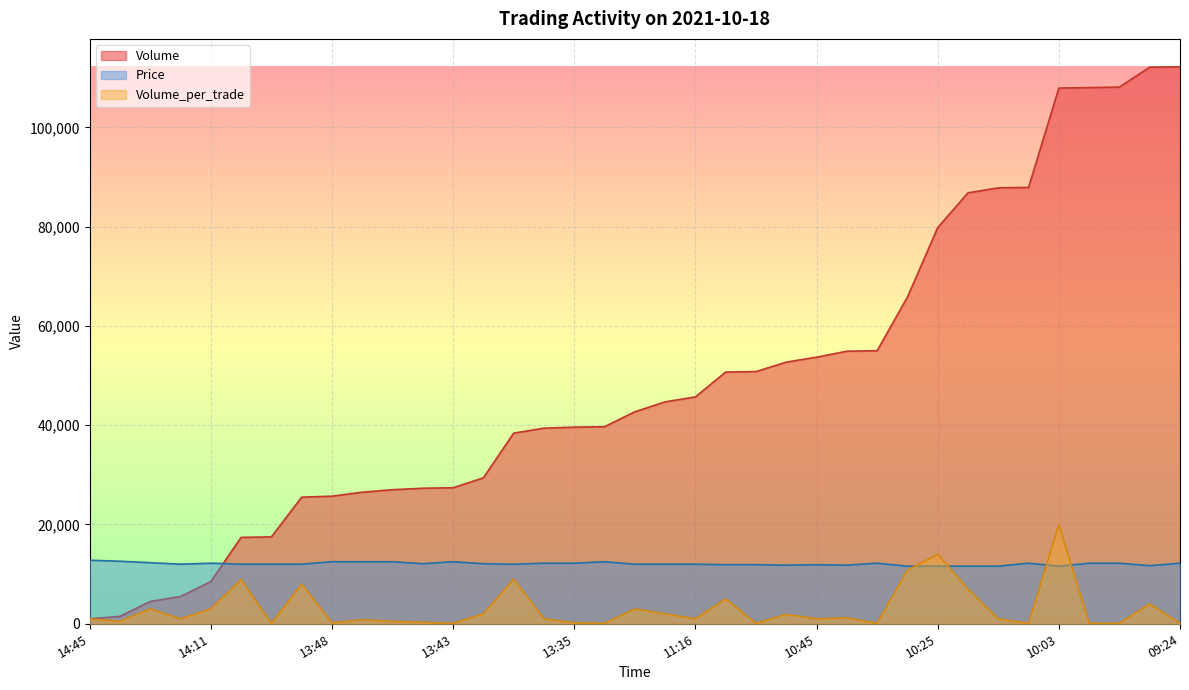

In Volume_per_trade, how many points are higher than both neighbors (excluding endpoints)?

12